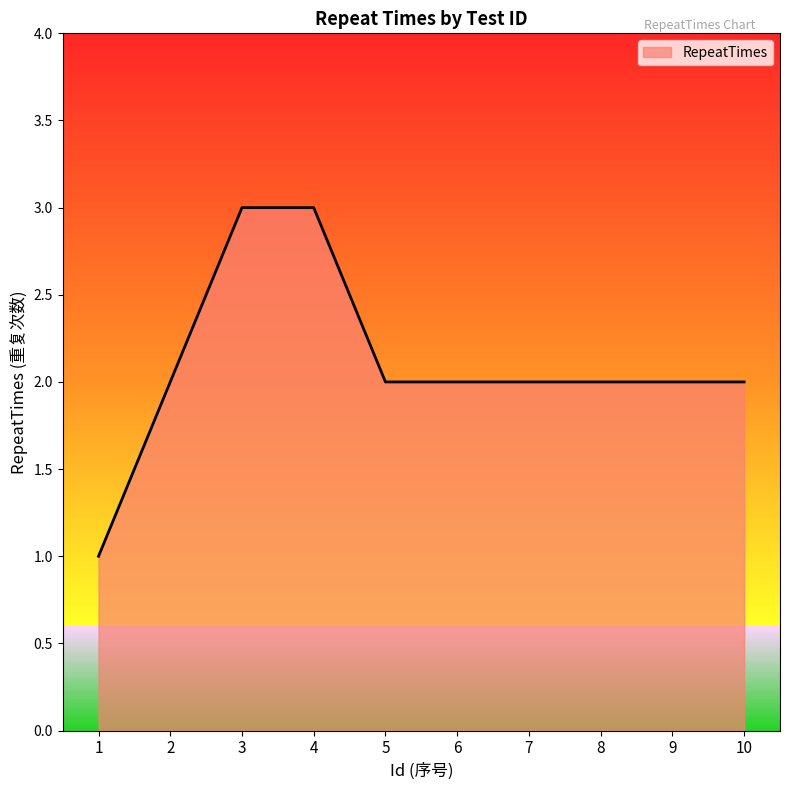

What is the change in value from 3 to 10?

-1